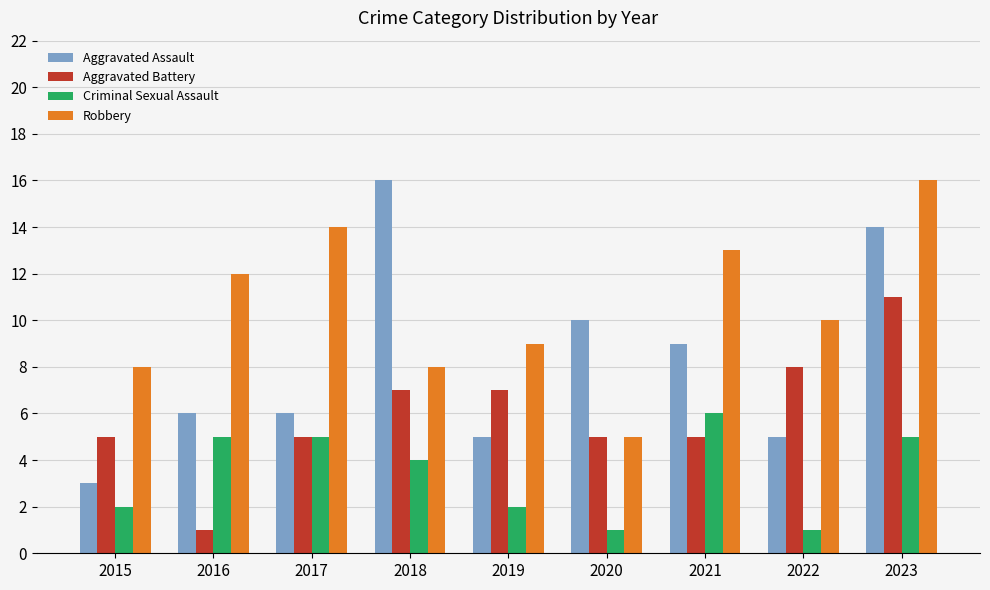

What is the total value across all series at 2017?

30